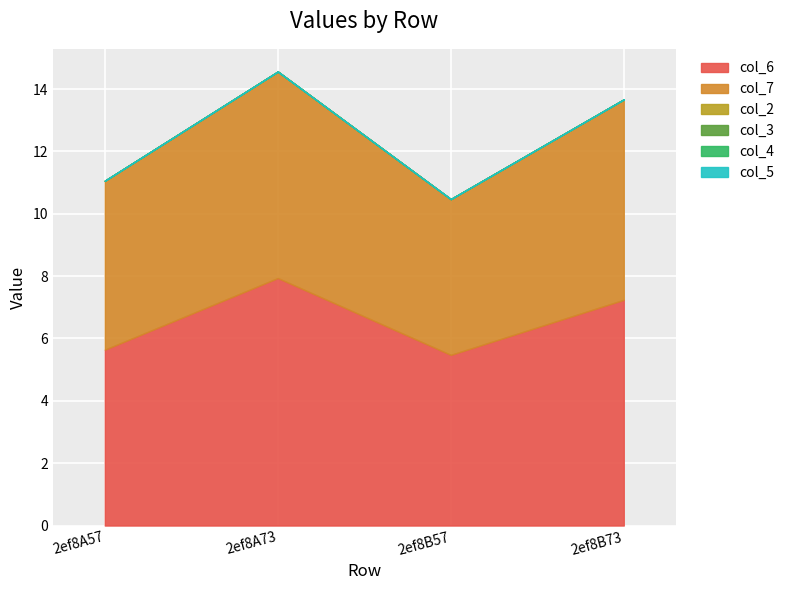

True or false: col_2 and col_3 cross at least once.

False